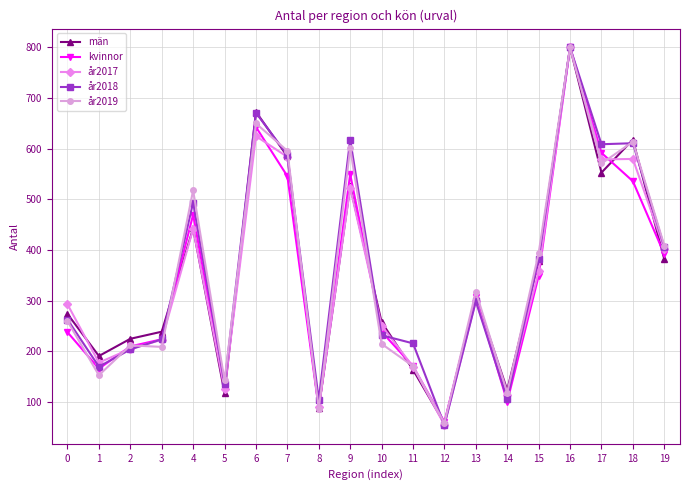

Is the value of män at 4 greater than the value of år2019 at 9?

No